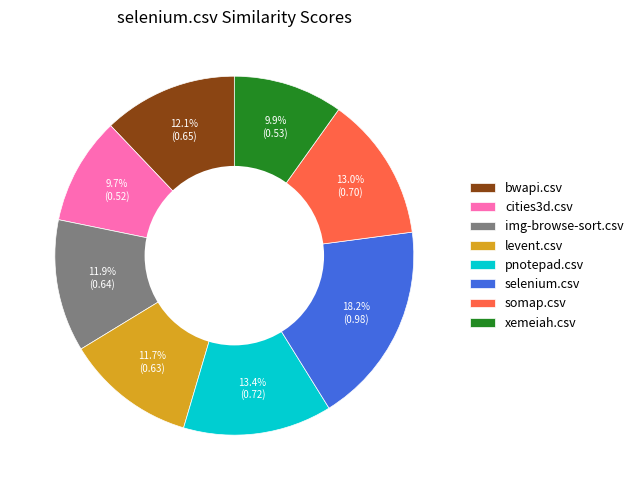

To the nearest percent, what is the difference between the levent.csv and xemeiah.csv slice percentages?

2%